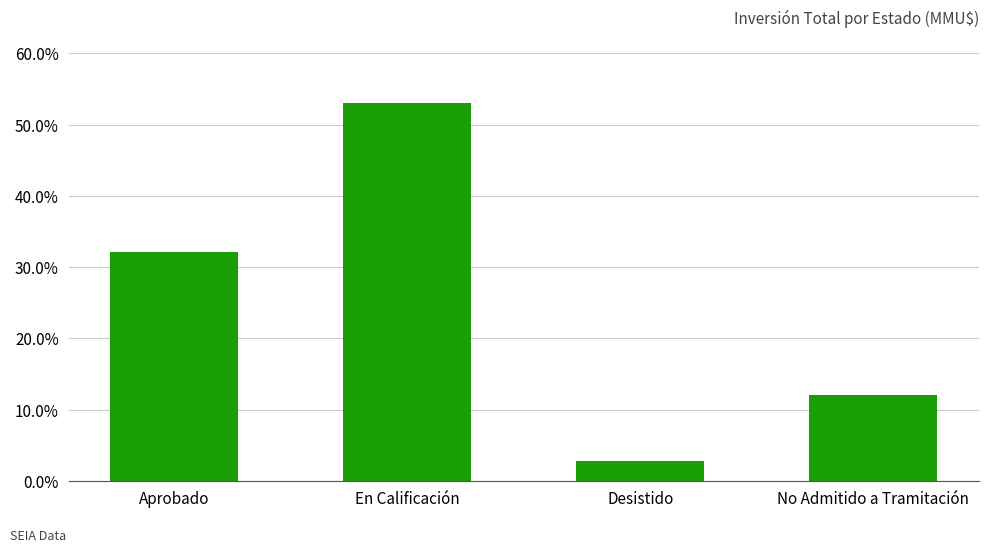

Which category has the lowest value across all series?

Desistido